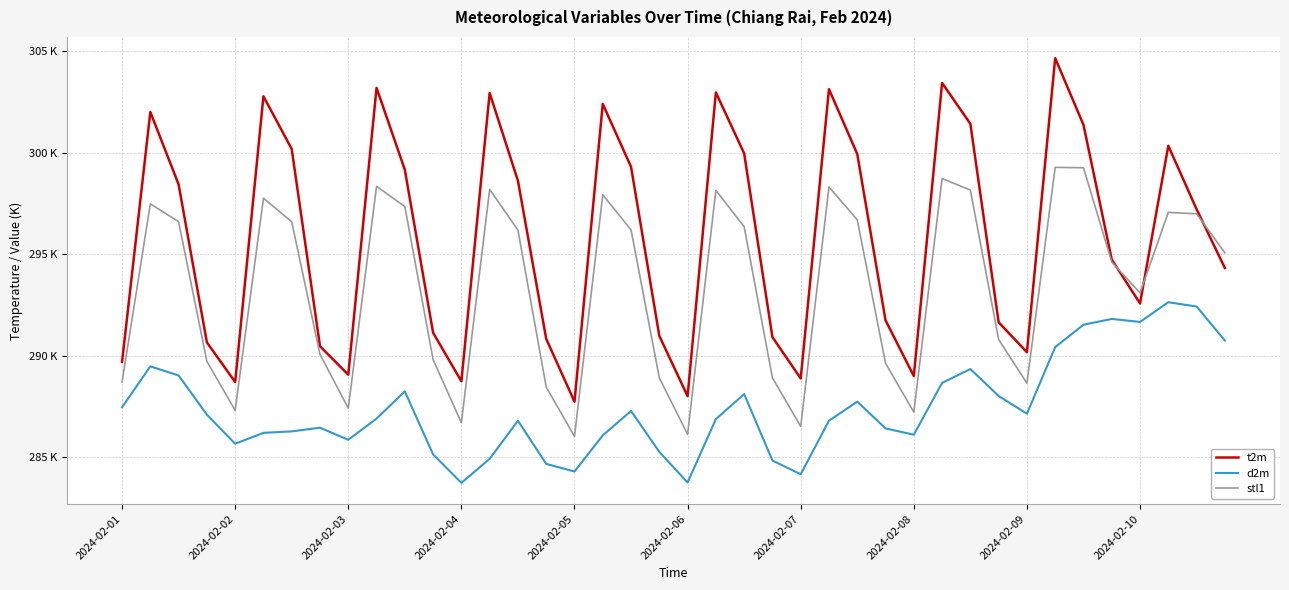

What is the average value of the stl1 series?

293.4